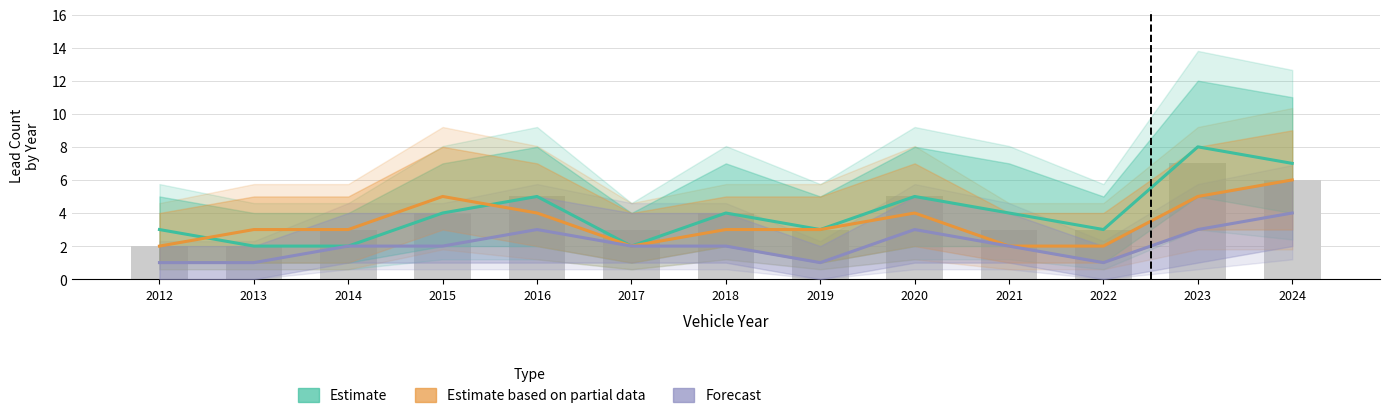

Read the Estimate based on partial data value at 2020.

4